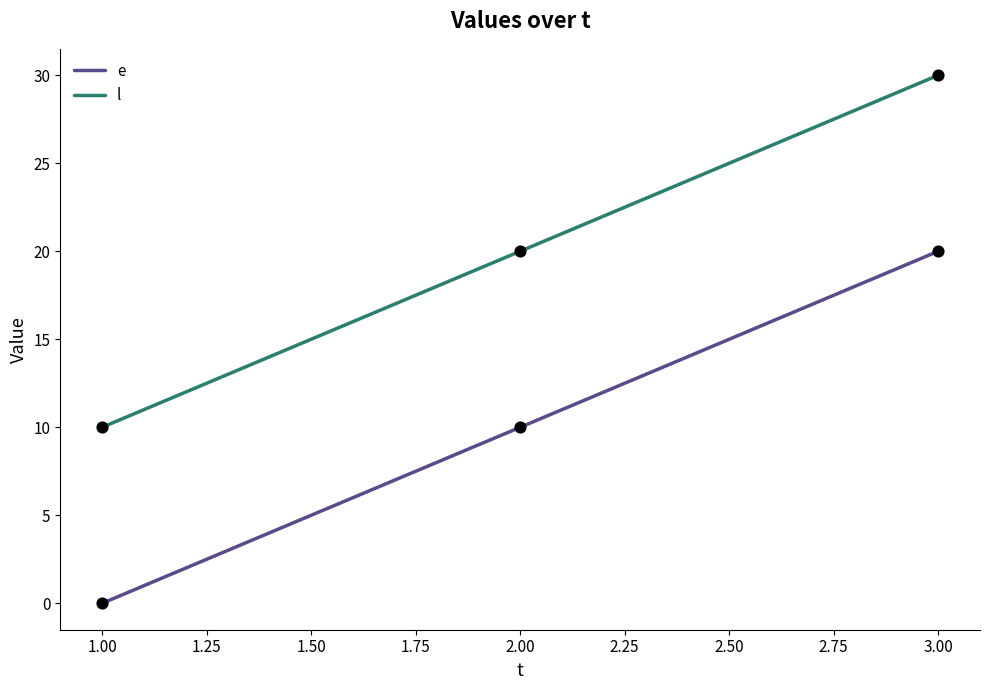

Which series has the largest total across all categories?

l